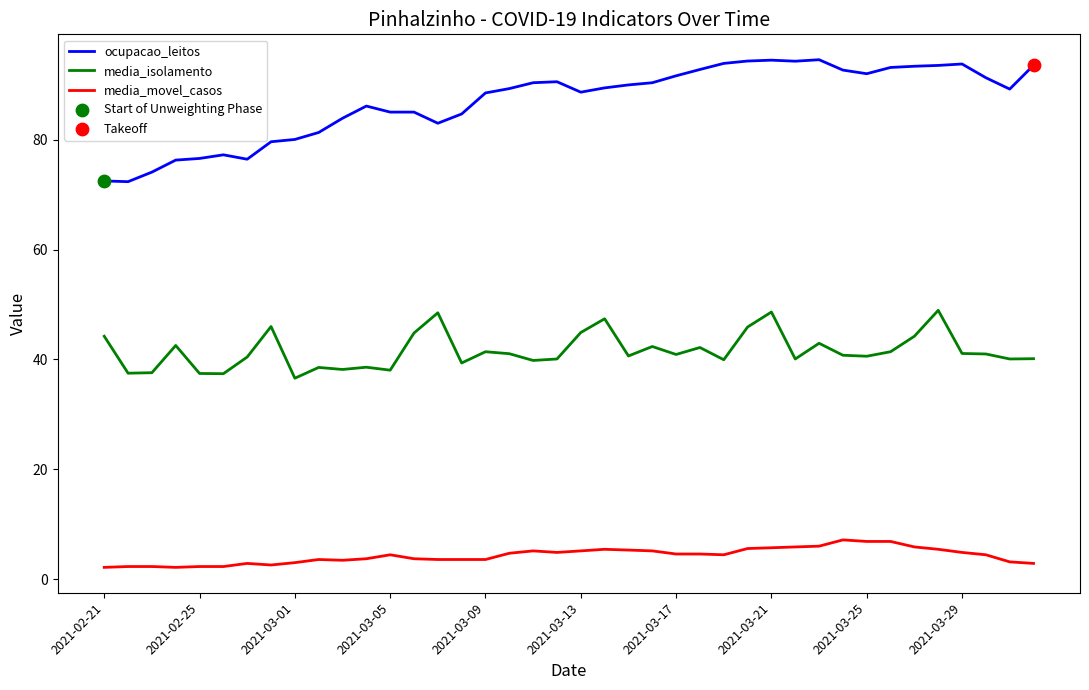

Which series has the widest spread of values?

ocupacao_leitos